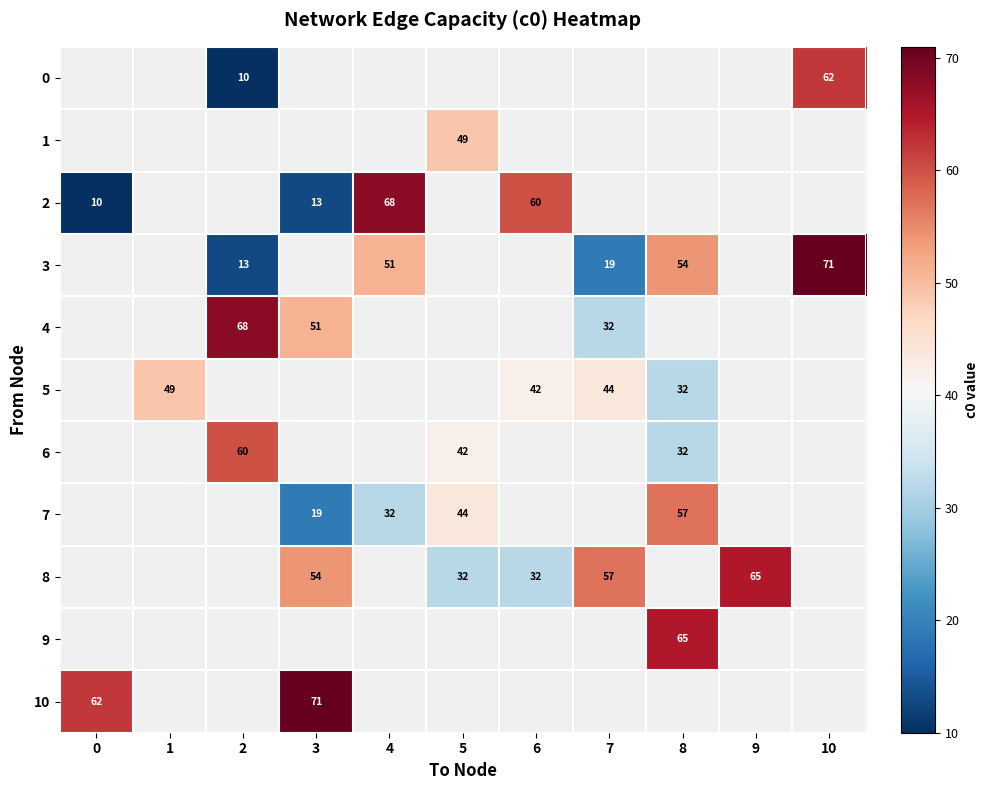

True or false: 10 has a value of 23 at 3.

False